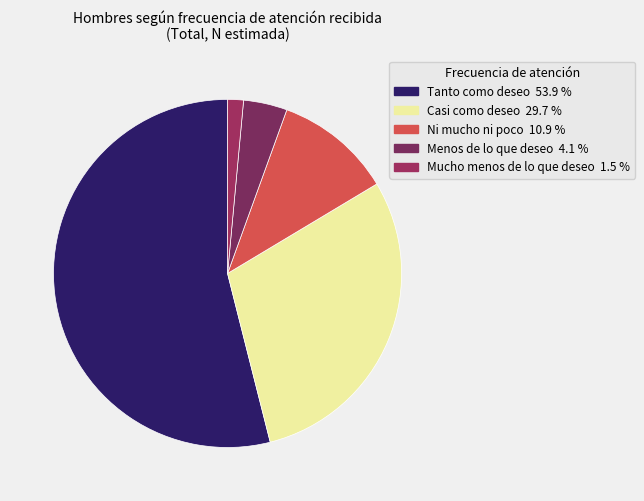

What percentage is the Ni mucho ni poco slice, to the nearest percent?

11%